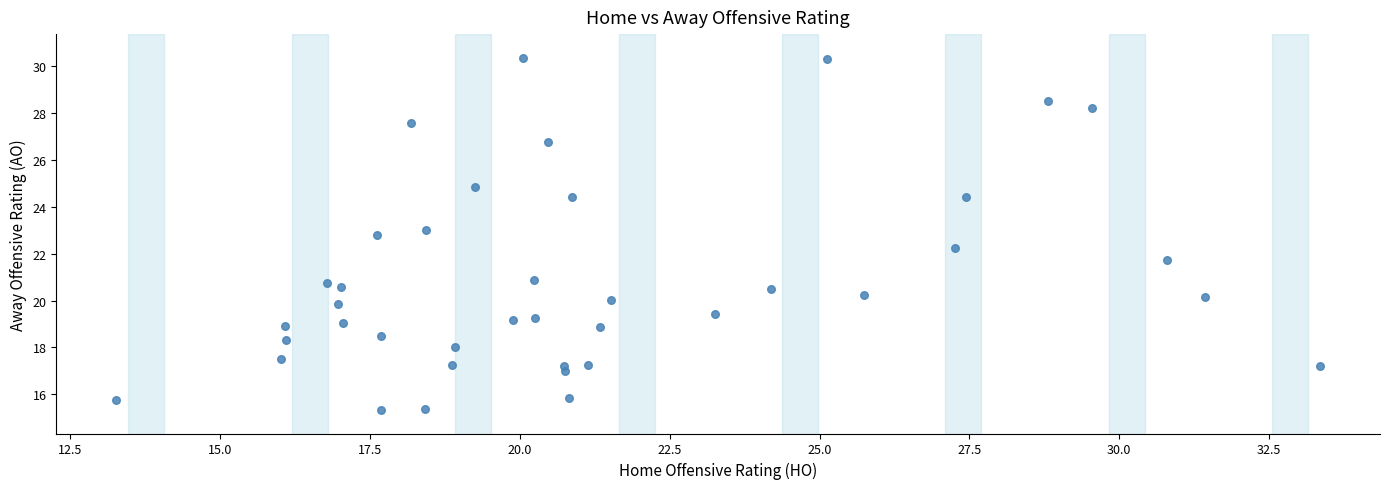

What is the range of Y values (max minus min)?

15.1